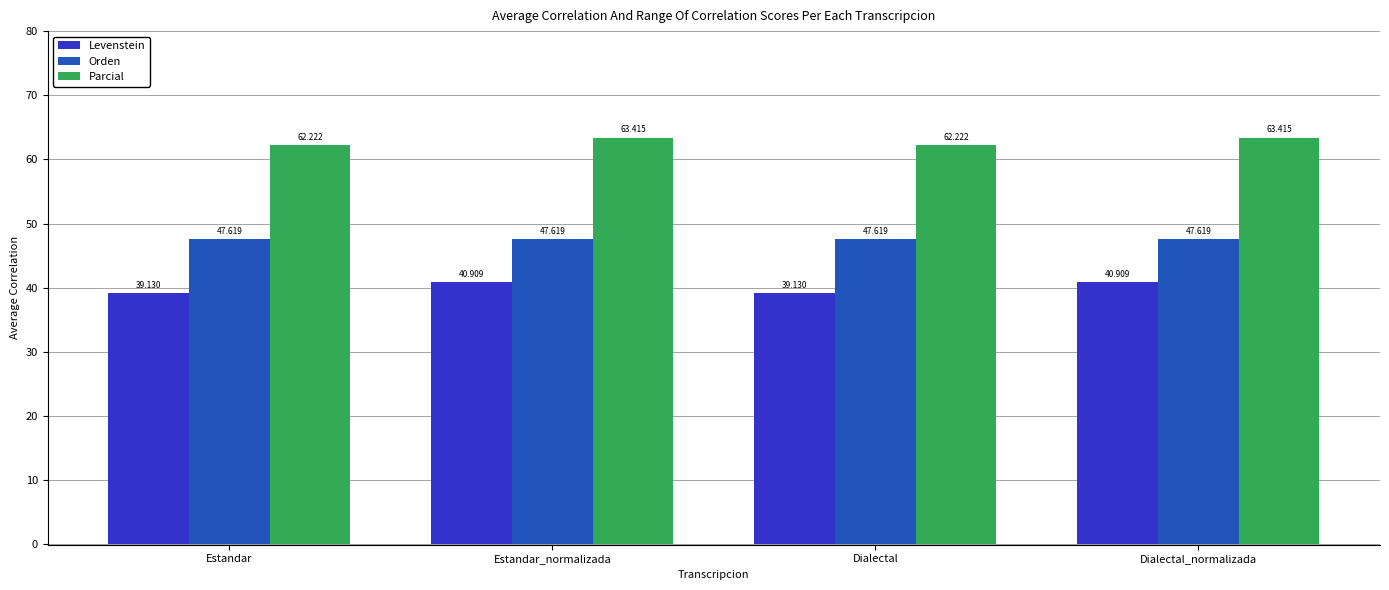

Which series has the largest total across all categories?

Parcial